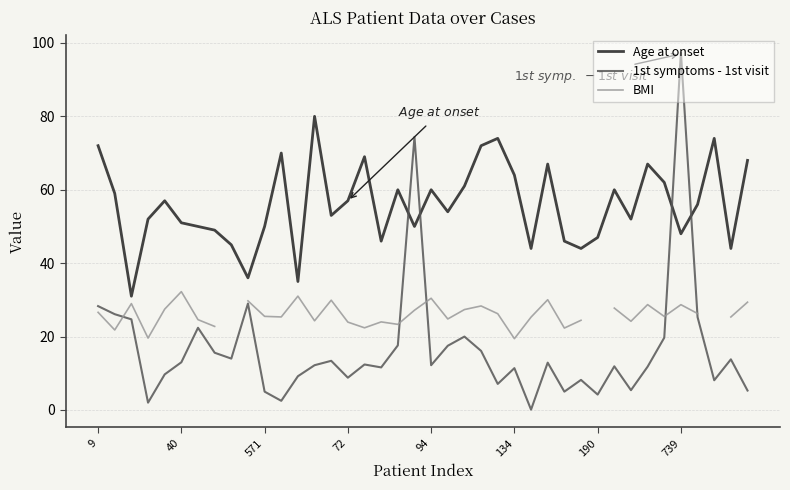

Rank the series at 34 from lowest to highest value.

1st symptoms - 1st visit, BMI, Age at onset